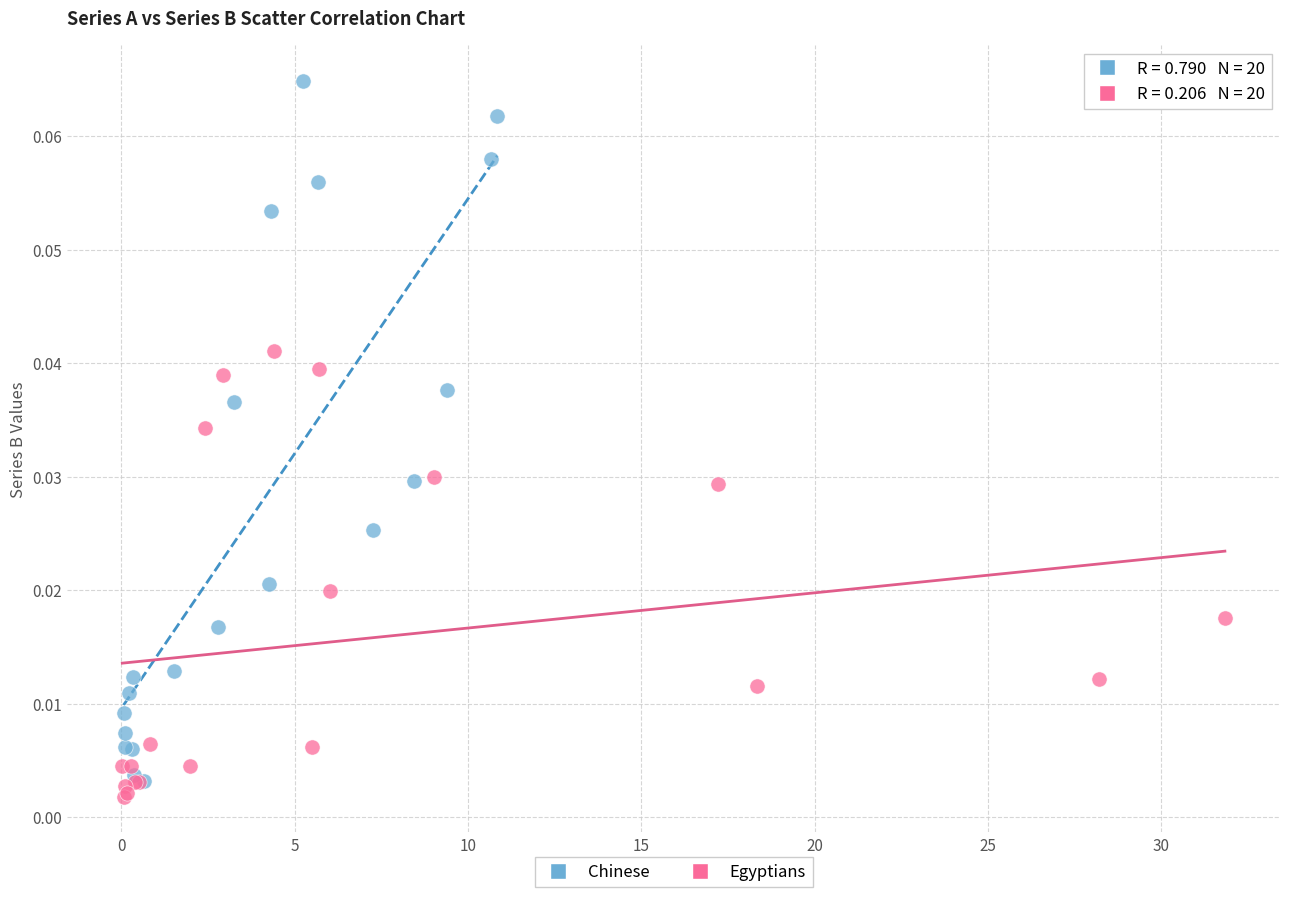

Which series has the largest Y range (max minus min)?

Chinese